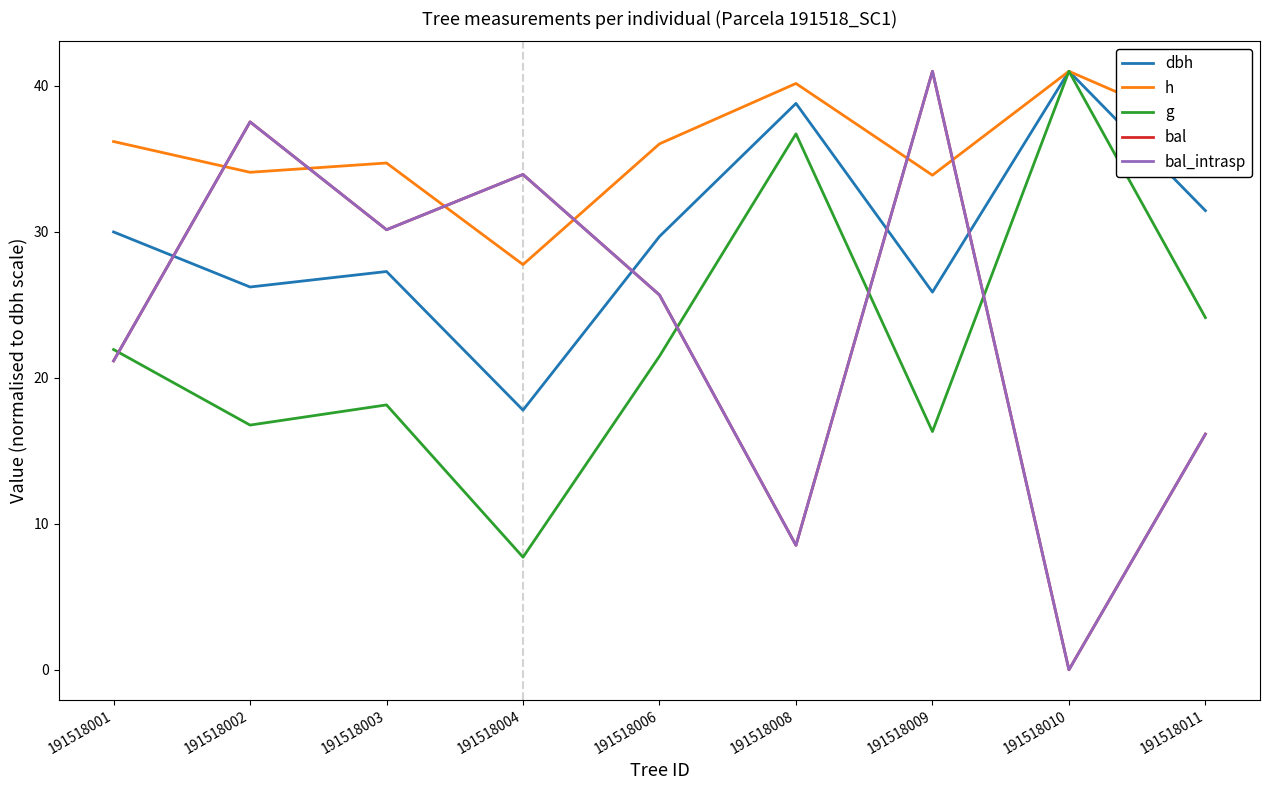

What is the highest value of the bal_intrasp series?

41.0